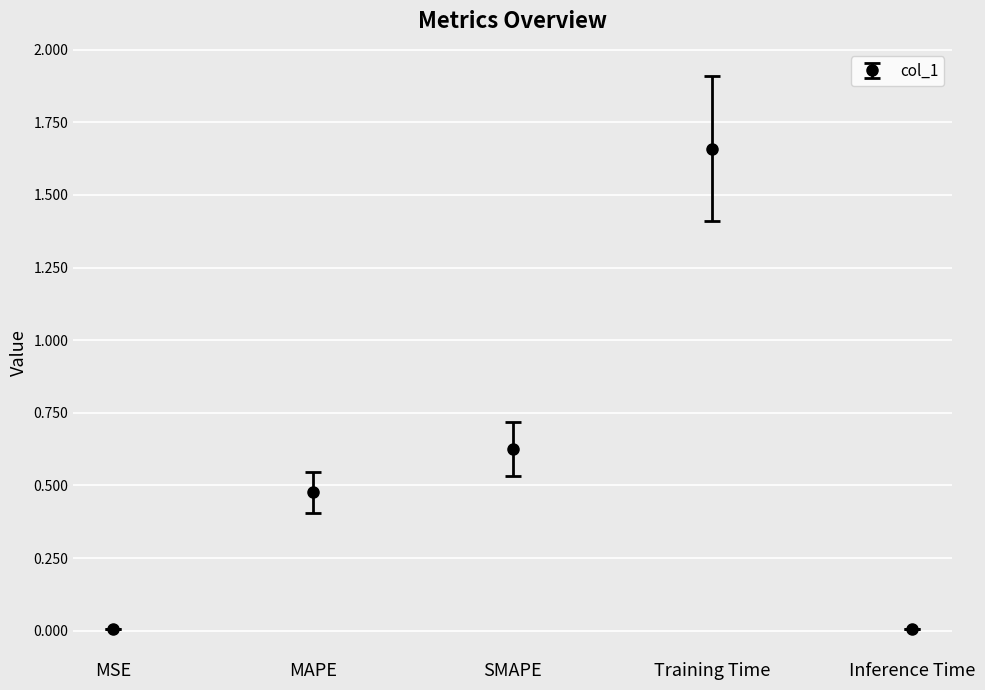

What is the change in value from Training Time to Inference Time?

-1.7